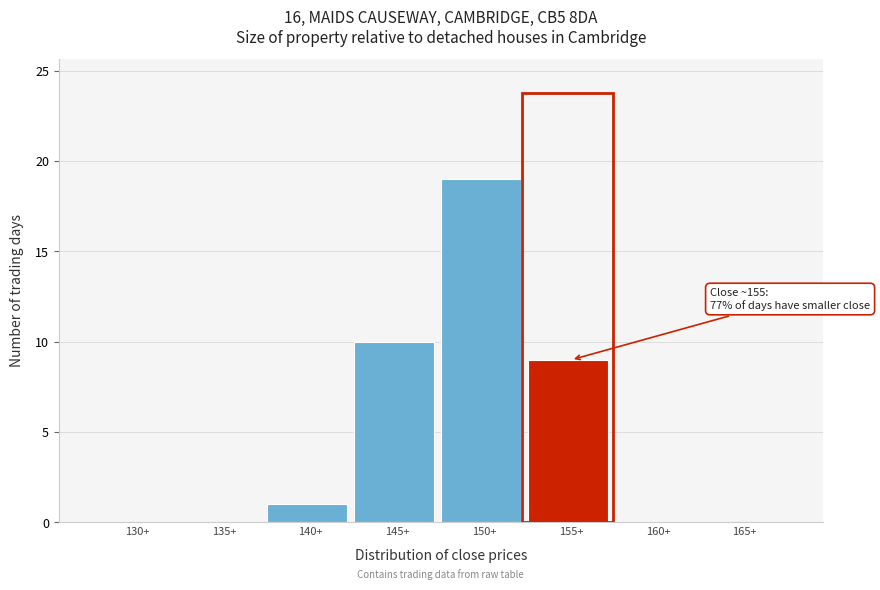

Reading left to right, extract all data points from this chart.

130+=0	135+=0	140+=1	145+=10	150+=19	155+=9	160+=0	165+=0